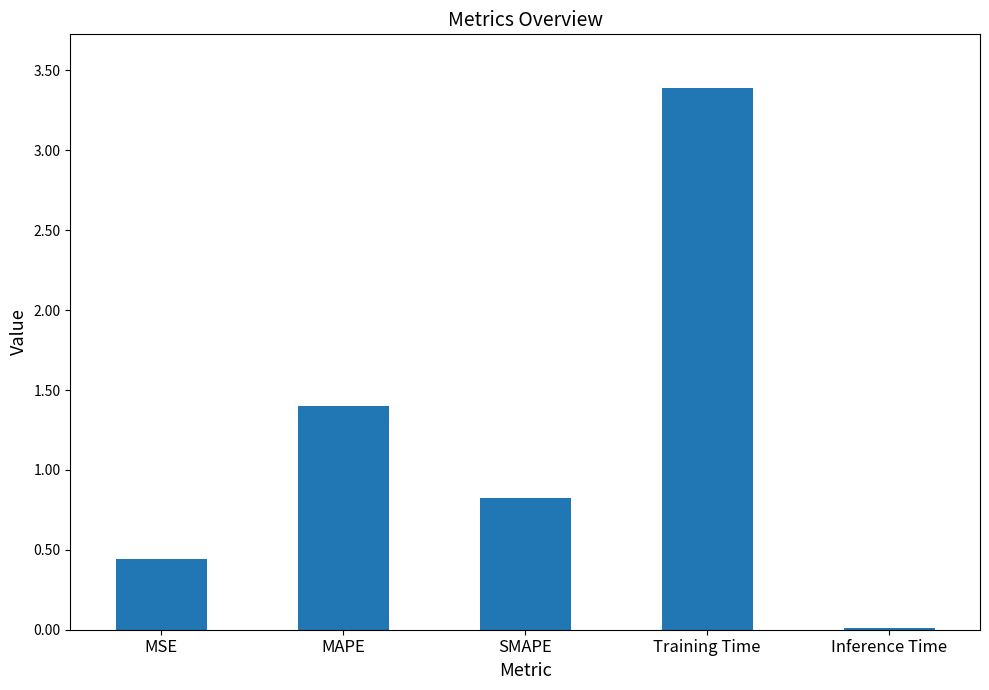

What is the approximate value at Training Time?

3.4